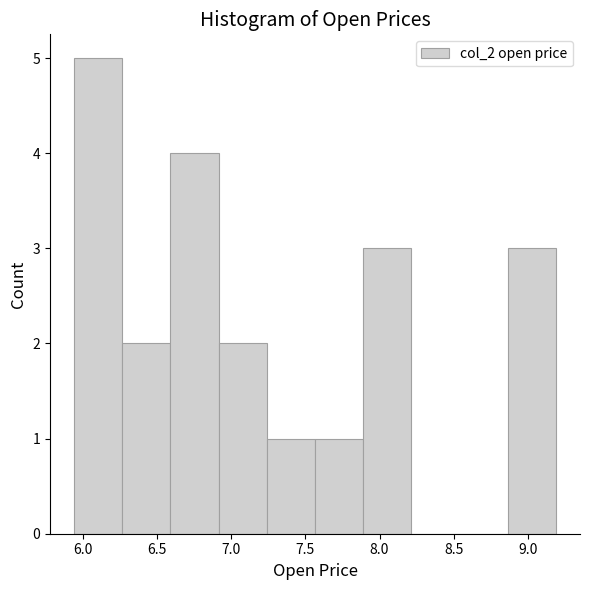

Reading left to right, list every bar in this chart as the range it spans on the x-axis followed by its height. Neither the bar edges nor the heights are printed on the chart, so give them approximately, as read against the axes.

5.940 to 6.265: 5
6.265 to 6.590: 2
6.590 to 6.915: 4
6.915 to 7.240: 2
7.240 to 7.565: 1
7.565 to 7.890: 1
7.890 to 8.215: 3
8.215 to 8.540: 0
8.540 to 8.865: 0
8.865 to 9.190: 3